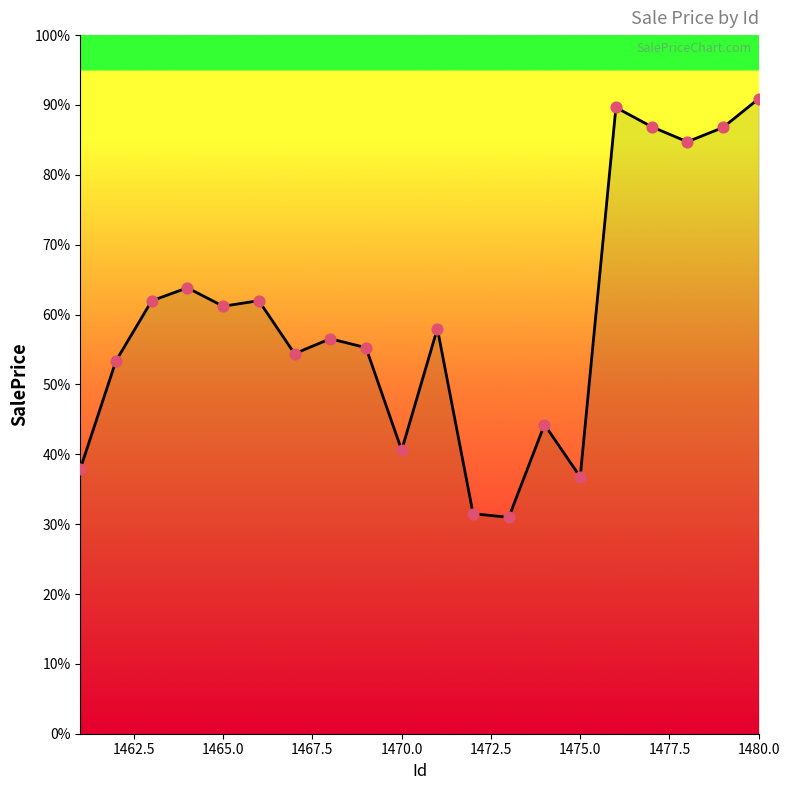

What is the maximum value shown in the chart?

90.9